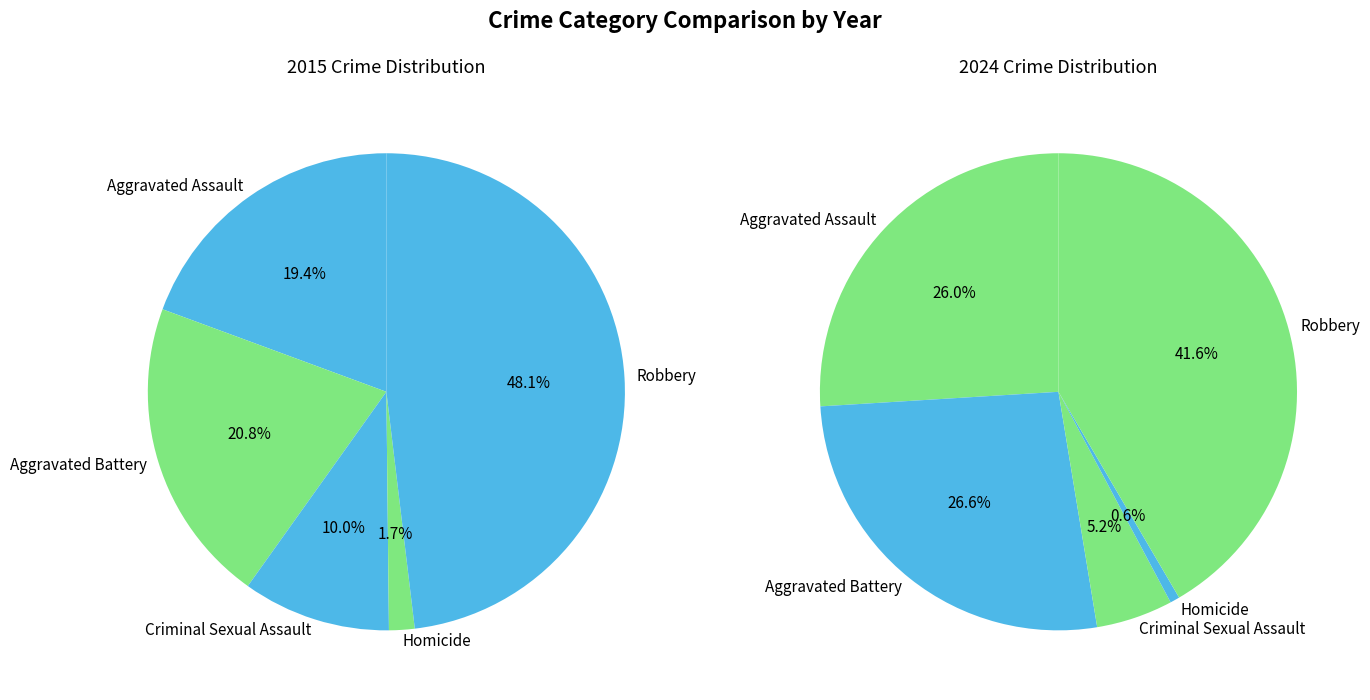

To the nearest percent, what is the average slice percentage?

20%